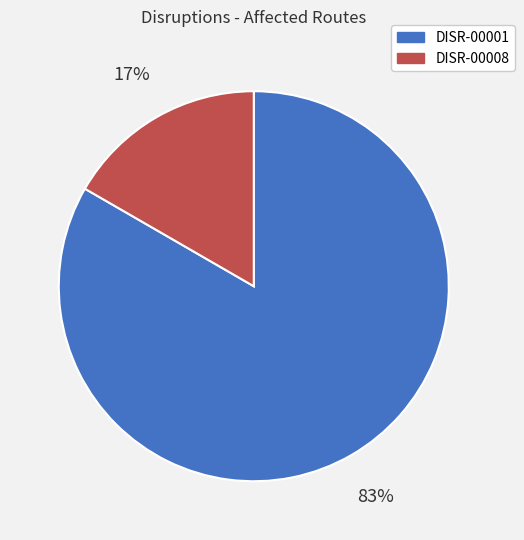

The DISR-00001 slice represents 78% of the pie. True or false?

False